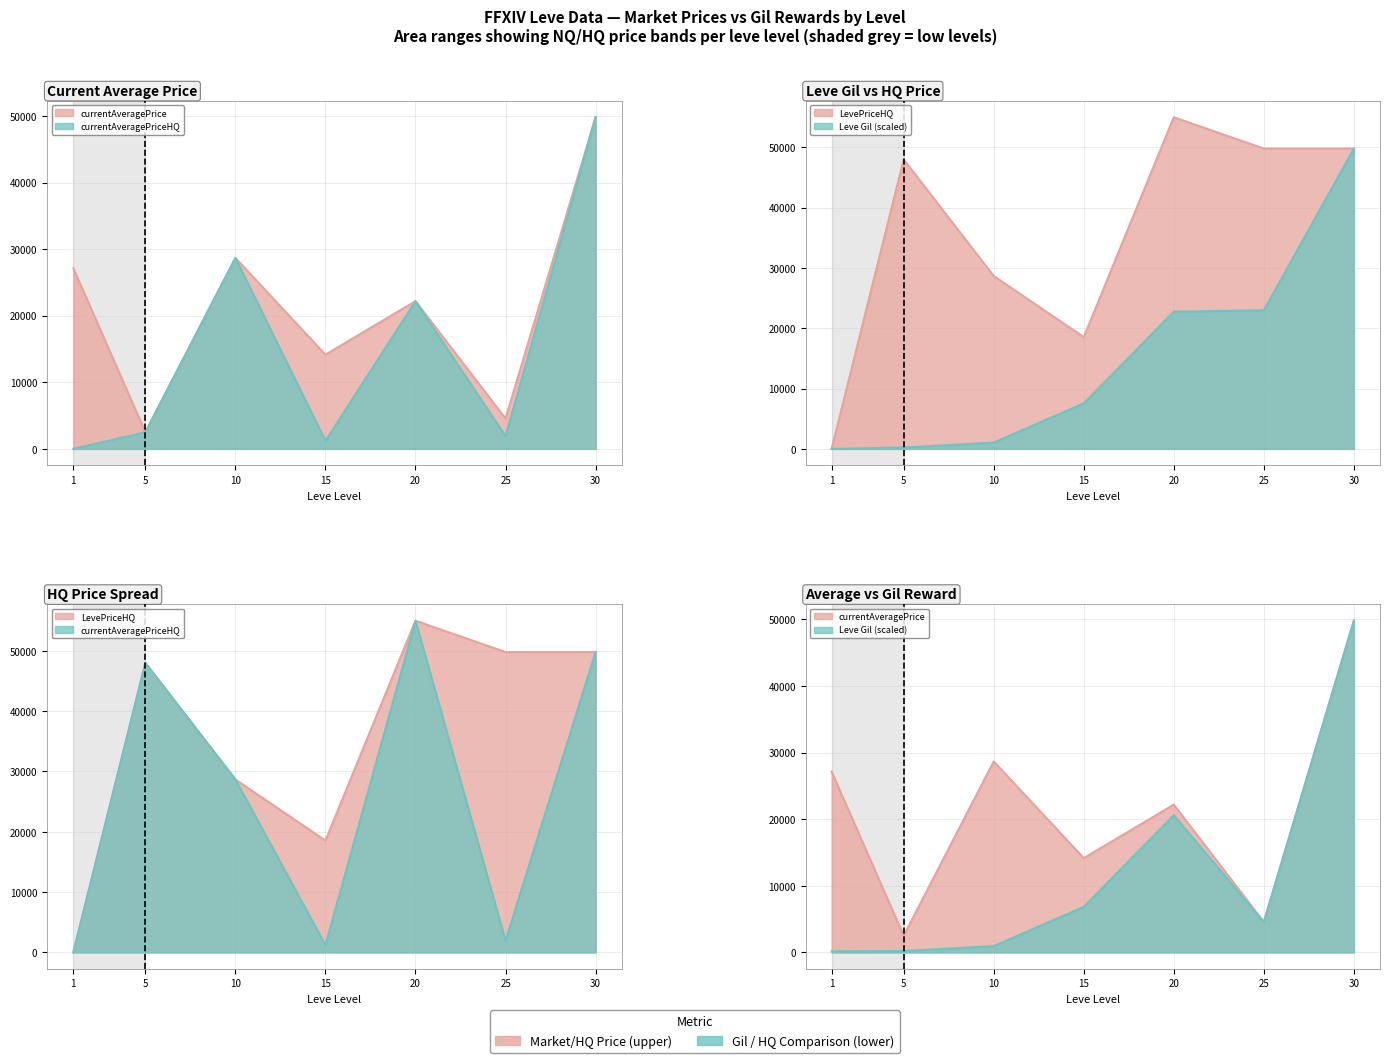

Which series ends up on top after the final intersection of currentAveragePrice and LevePriceHQ?

LevePriceHQ